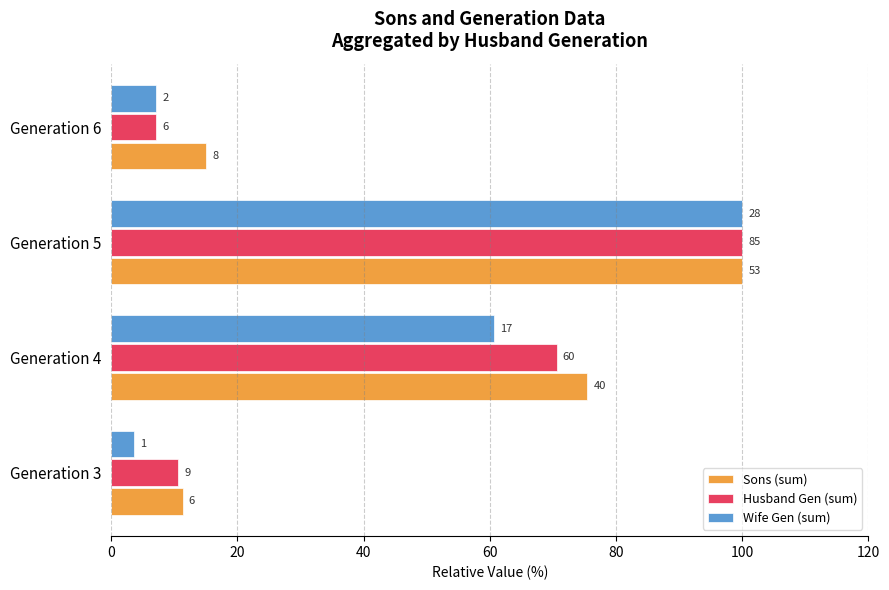

What are all the series names shown in the legend?

Sons (sum), Husband Gen (sum), Wife Gen (sum)